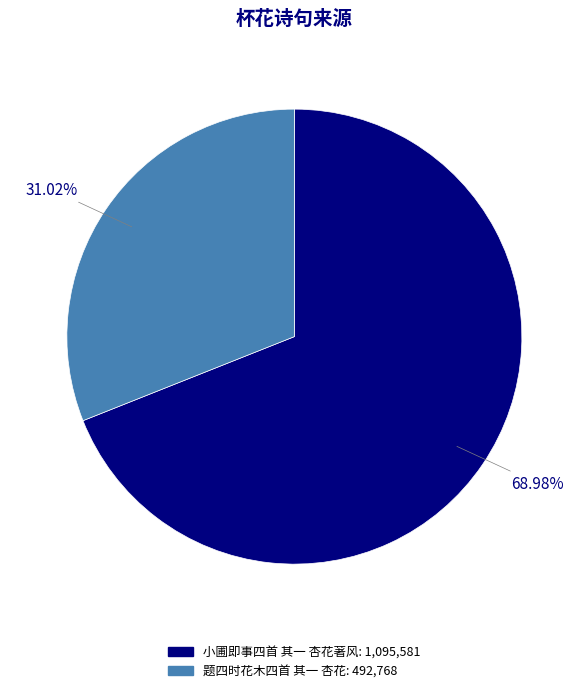

Which slice represents more than half of the pie?

小圃即事四首 其一 杏花著风